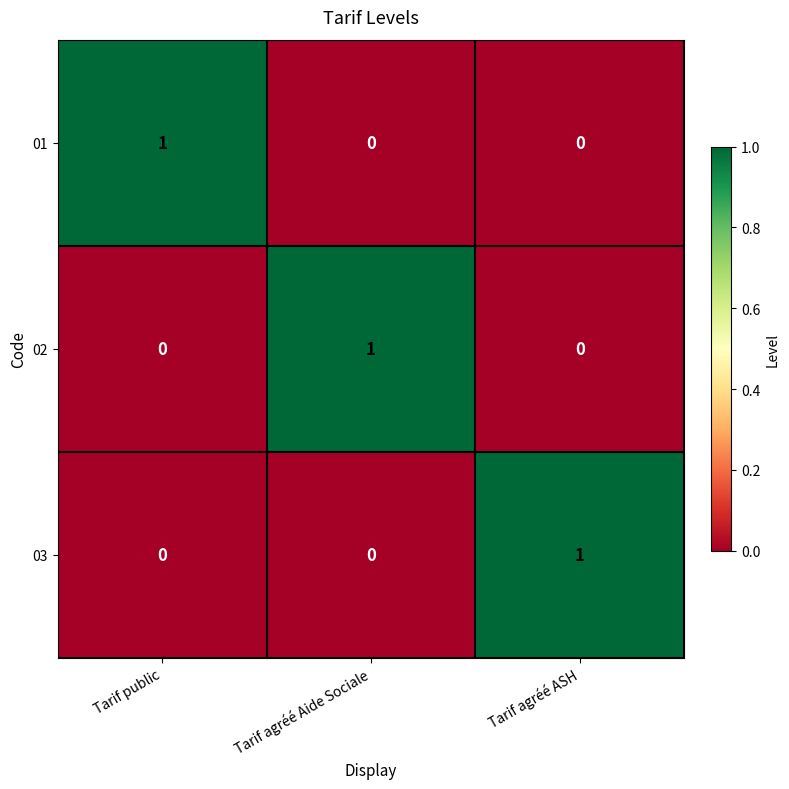

What is the difference between the highest and lowest values at Tarif agréé Aide Sociale?

1